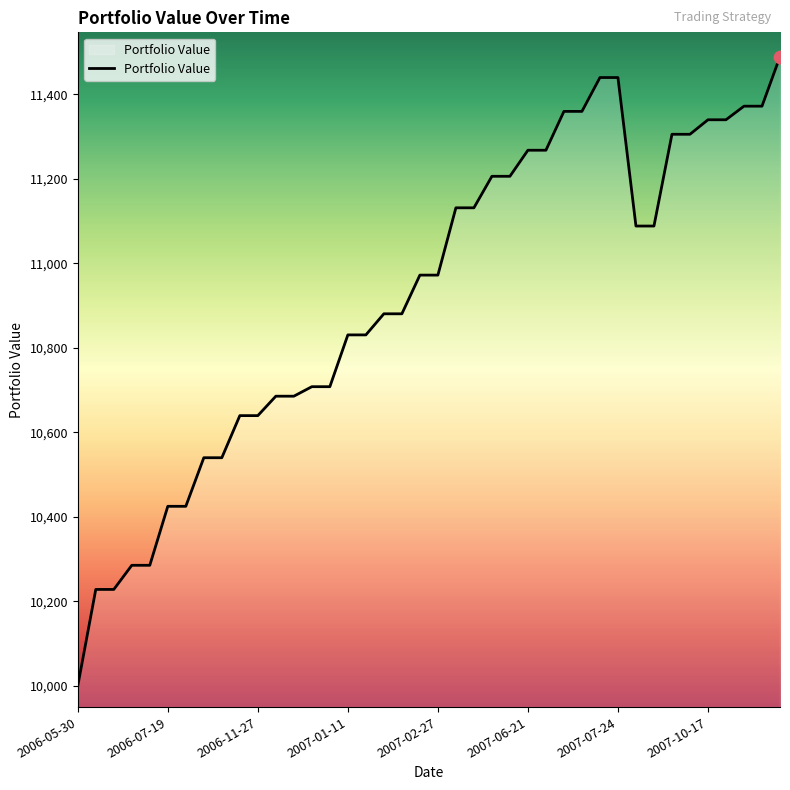

What is the minimum value shown in the chart?

10000.0